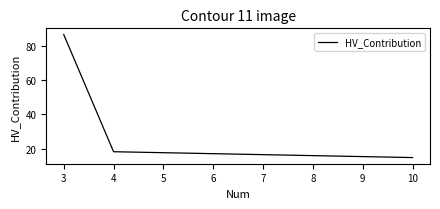

Does the chart have visible grid lines?

No